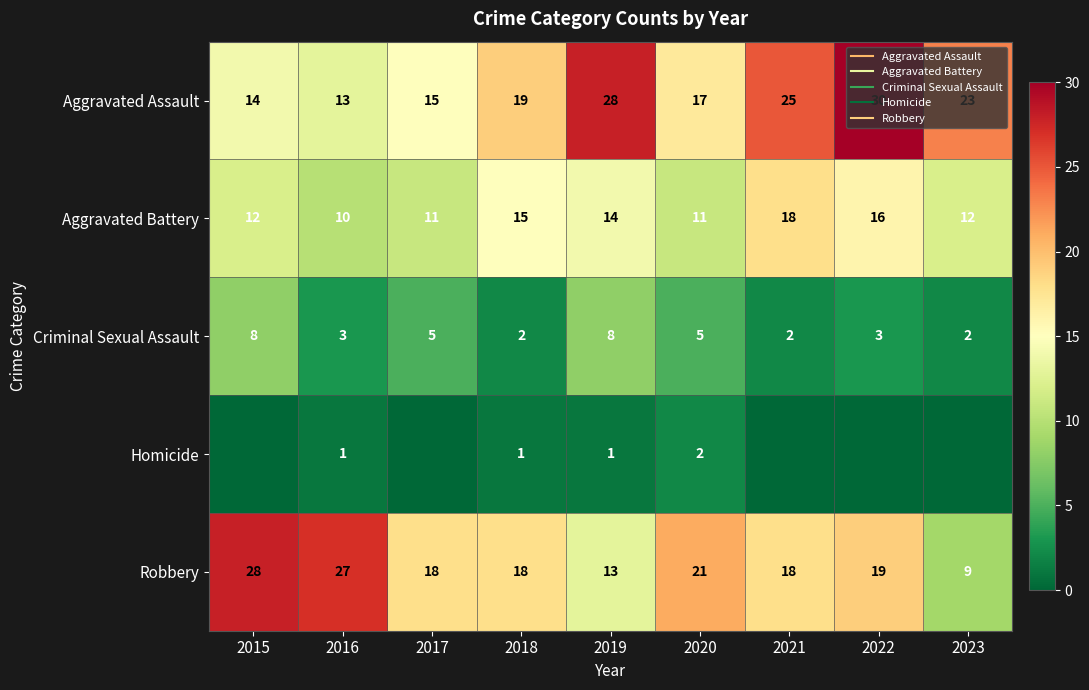

What is the difference between the highest and lowest values at 2020?

19